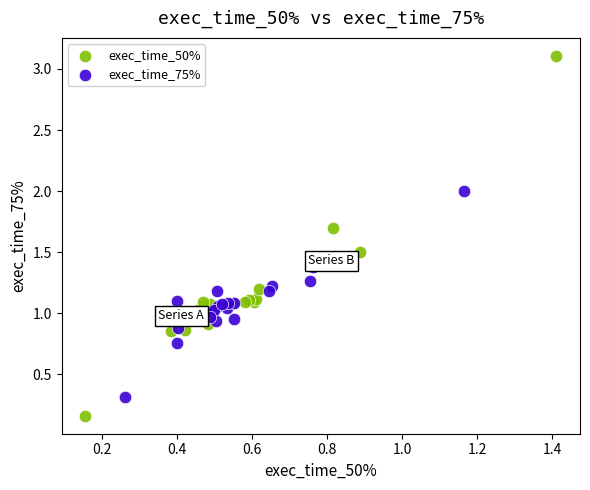

What are all the series names shown in the legend?

exec_time_50%, exec_time_75%